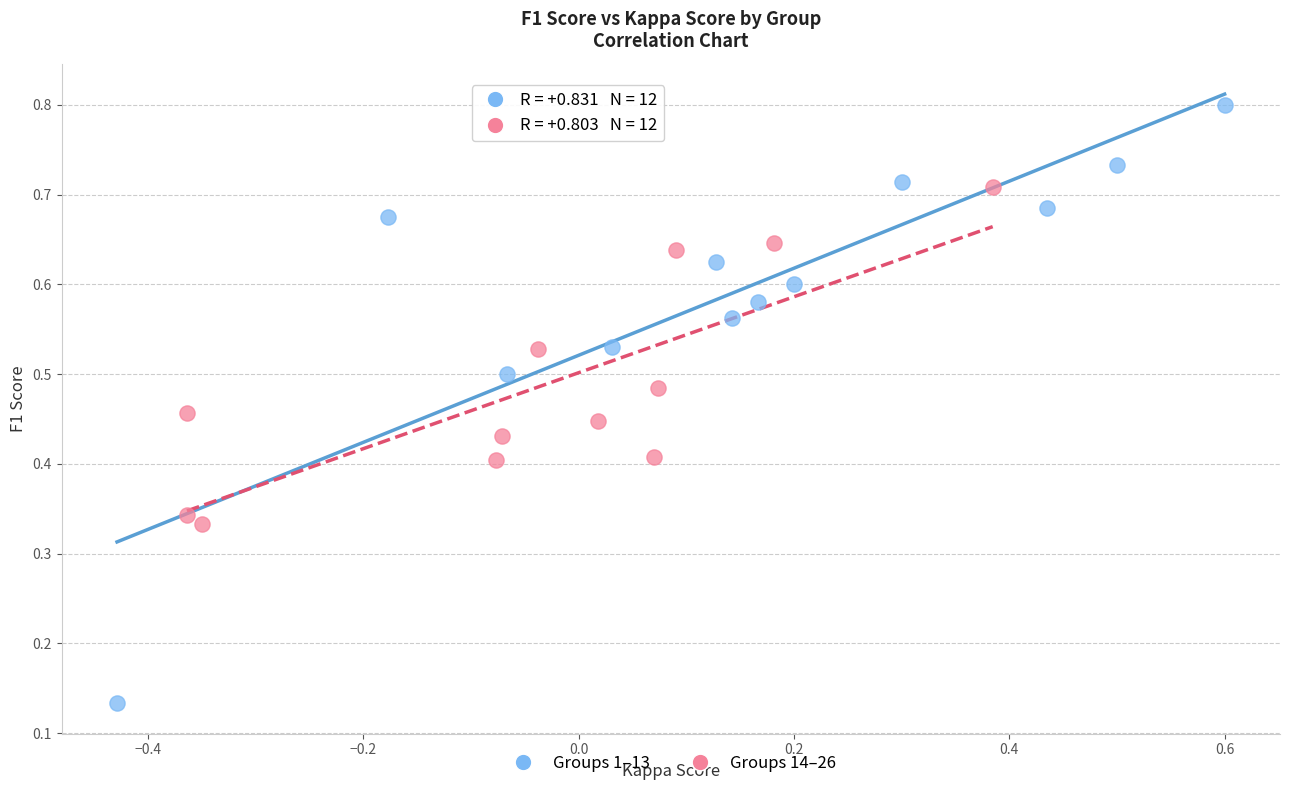

Which series reaches the maximum Y coordinate?

Groups 1–13